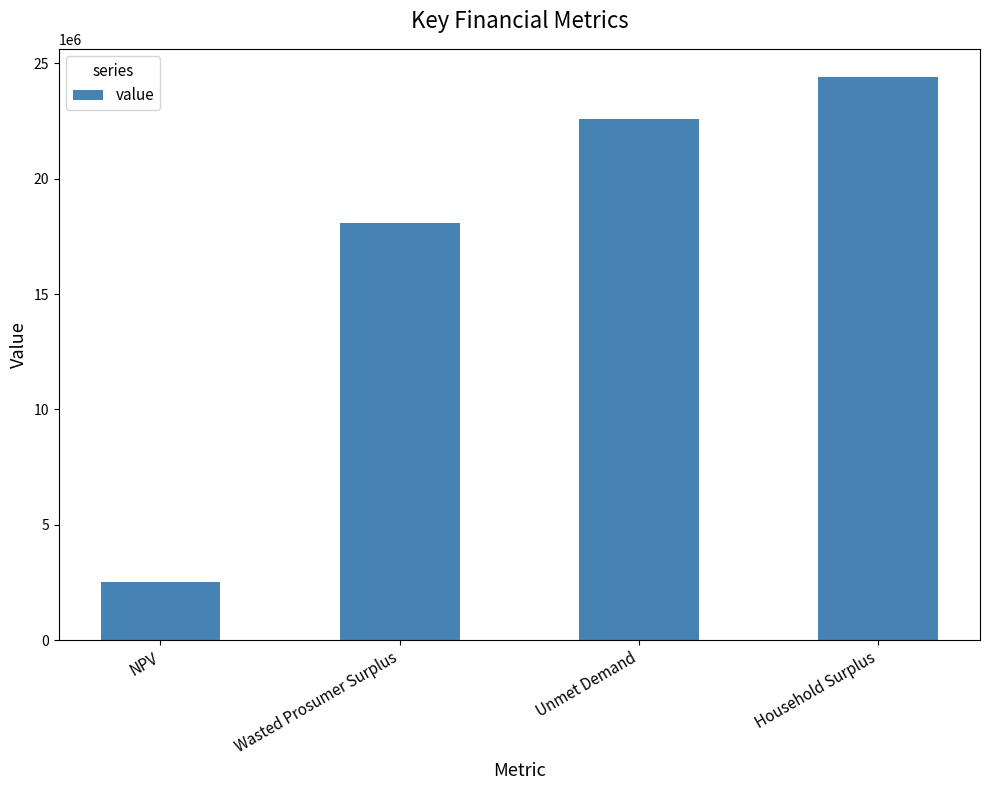

What is the change in value from NPV to Unmet Demand?

+20086969.2